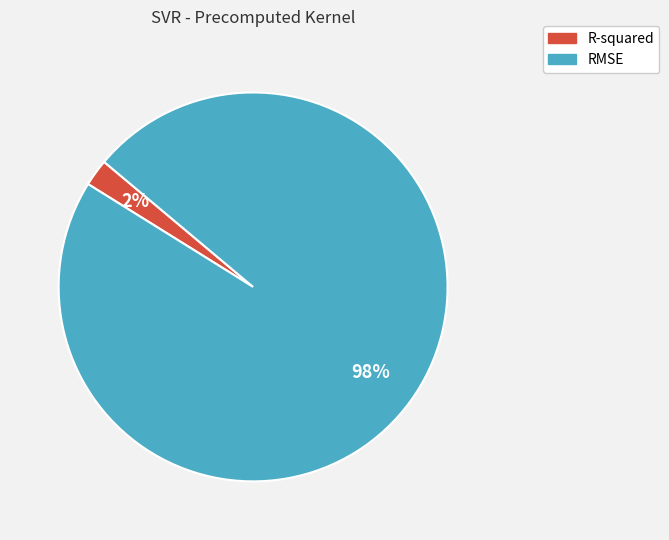

Count the number of slices in the pie.

2